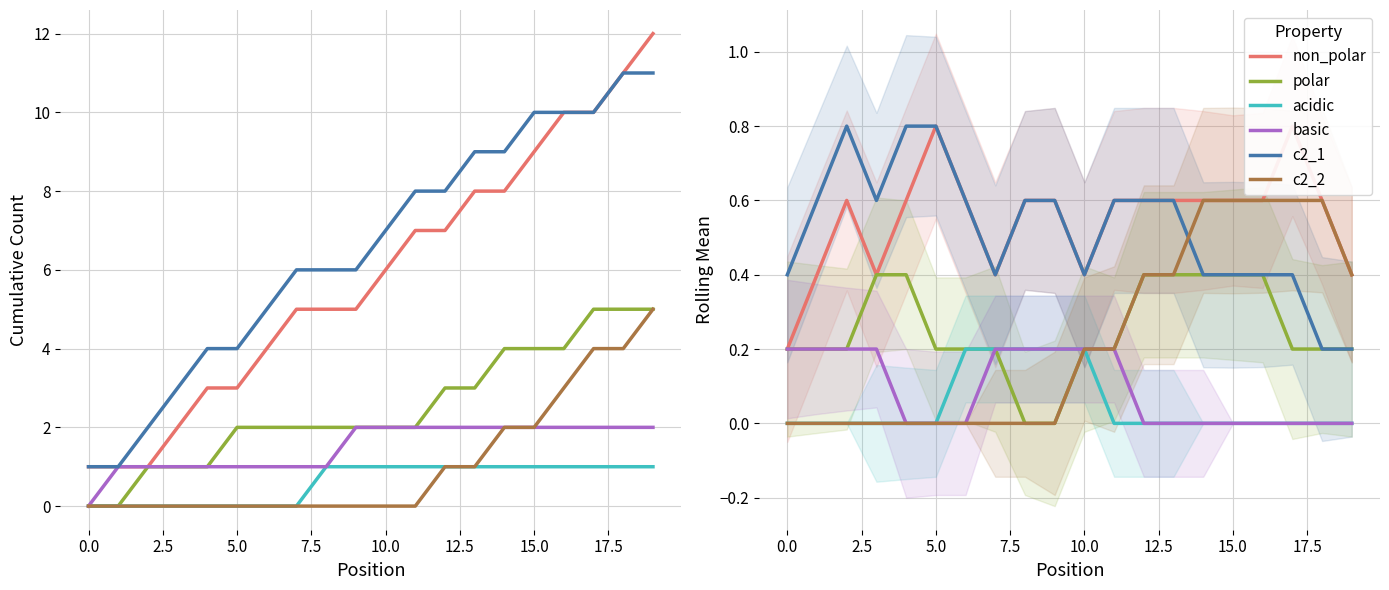

Does the chart have visible grid lines?

Yes